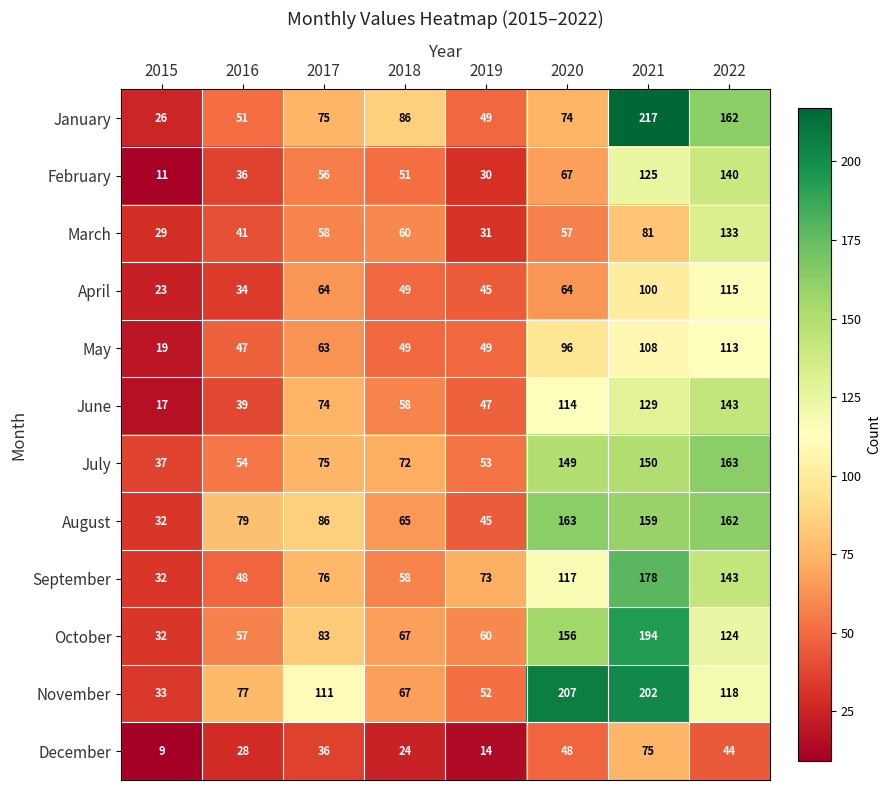

What is the spread (max minus min) of values at 2021?

142